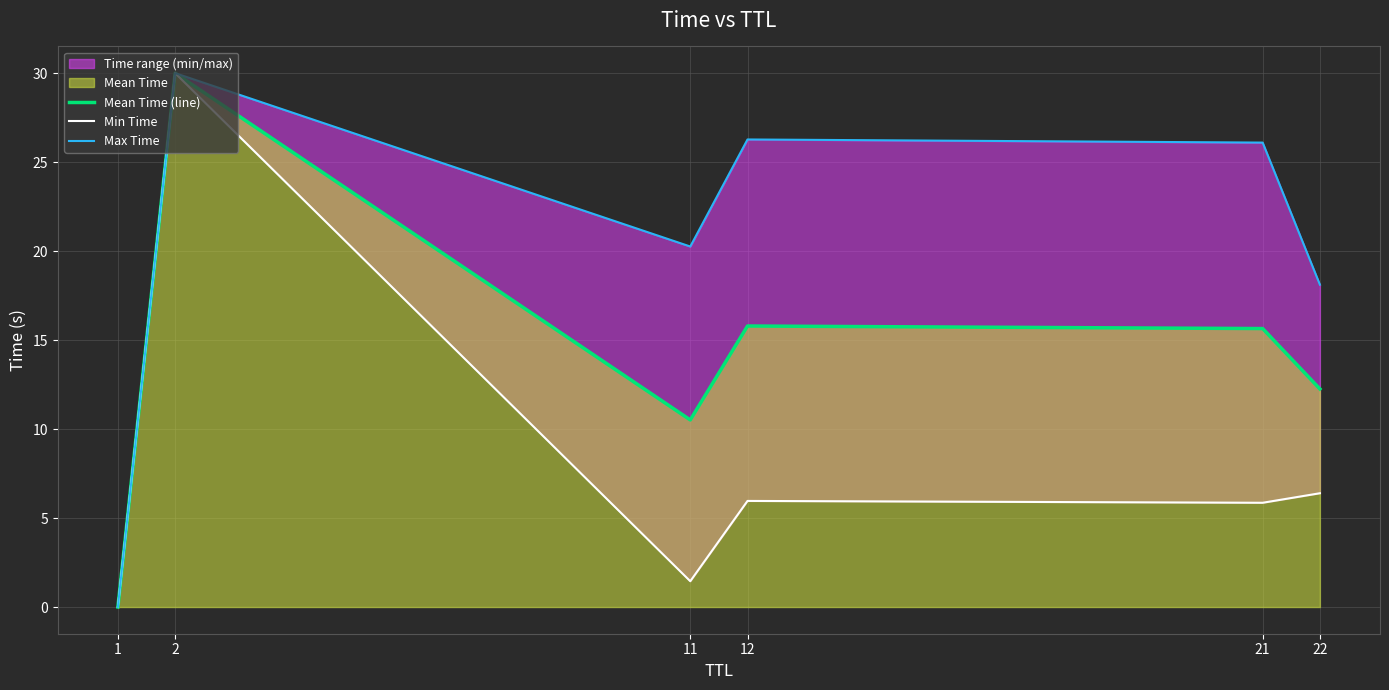

Reading right to left, transcribe all the data shown in this chart.

Mean Time (line): 12.3	15.6	15.8	10.5	30.0	0.0
Min Time: 6.4	5.9	6.0	1.5	30.0	0.0
Max Time: 18.1	26.1	26.3	20.3	30.0	0.0